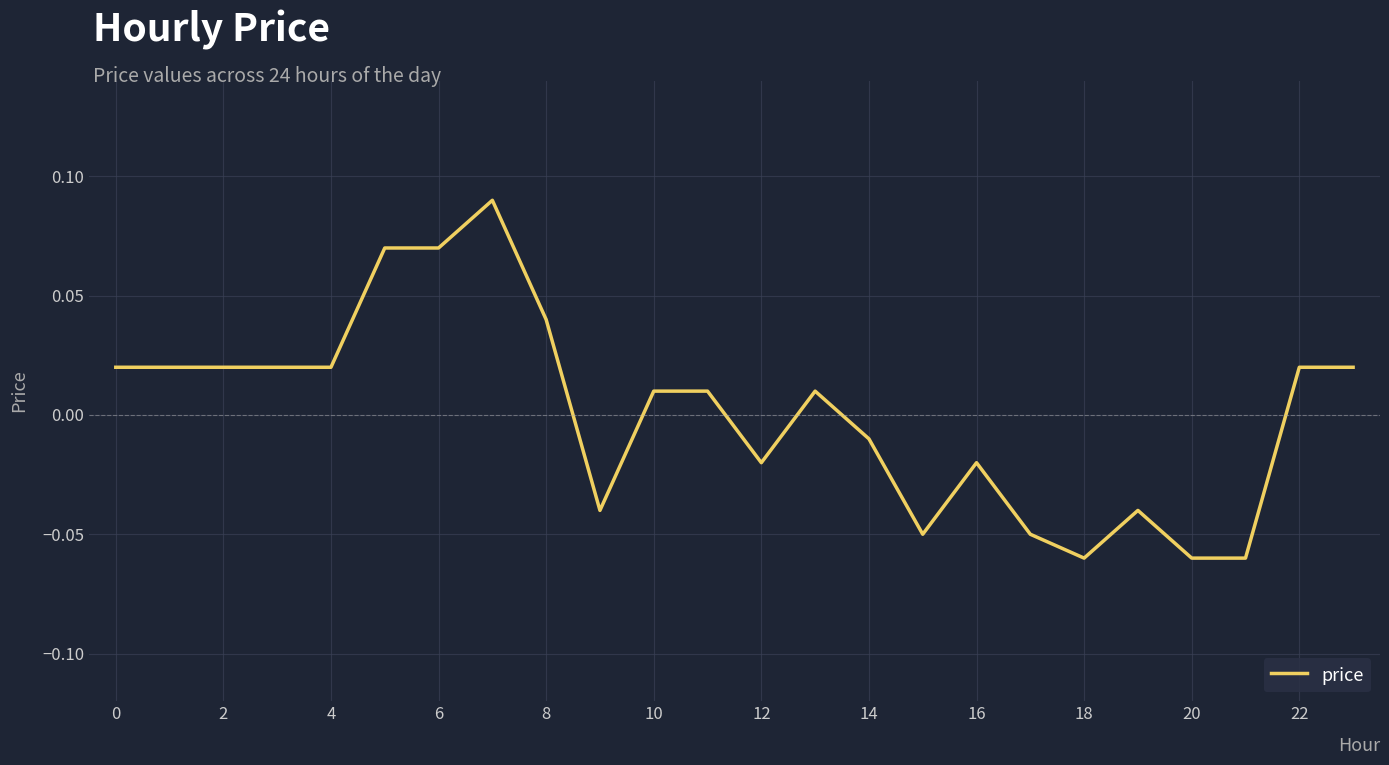

The value at 6 is 0.0. True or false?

False